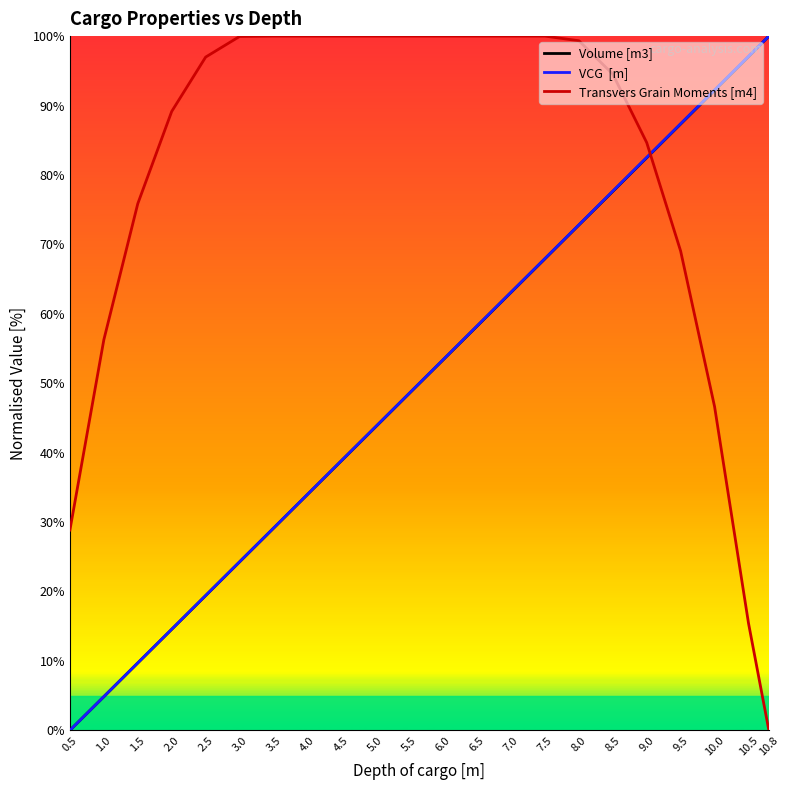

Is it true that VCG  [m] equals 100.0 at 10.8?

True